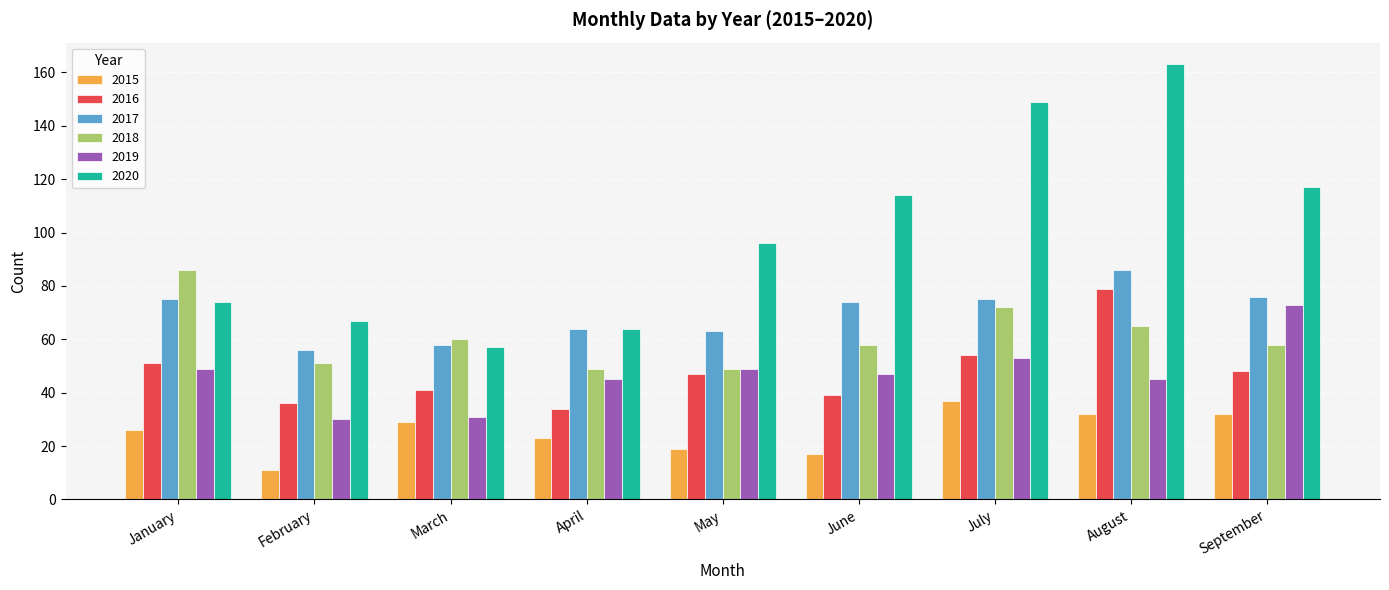

What is the difference between the 2020 values at January and February?

7